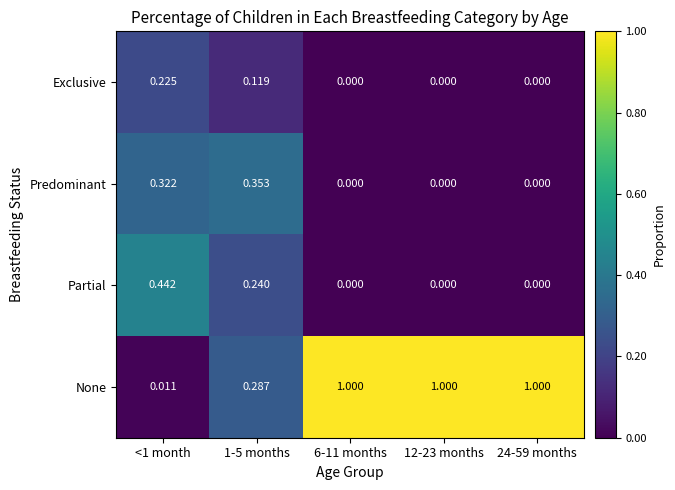

Which series changed the most between <1 month and 1-5 months?

None